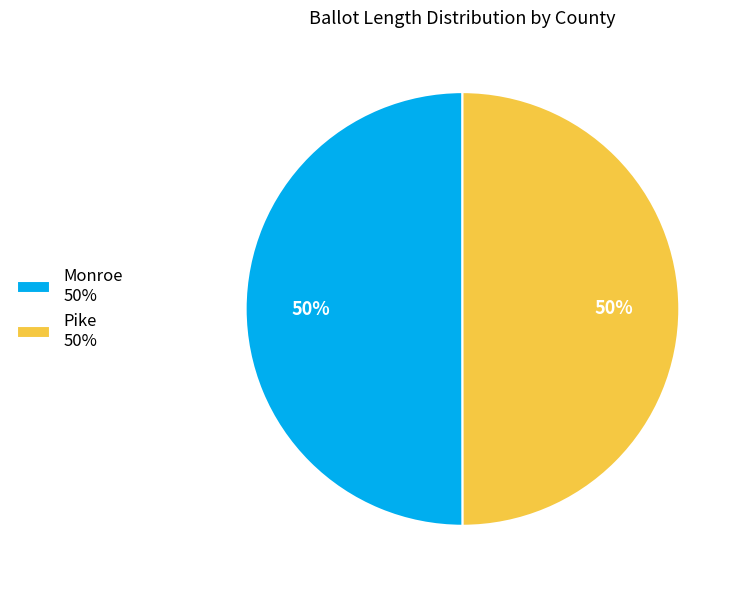

To the nearest percent, what is the average slice percentage?

50%